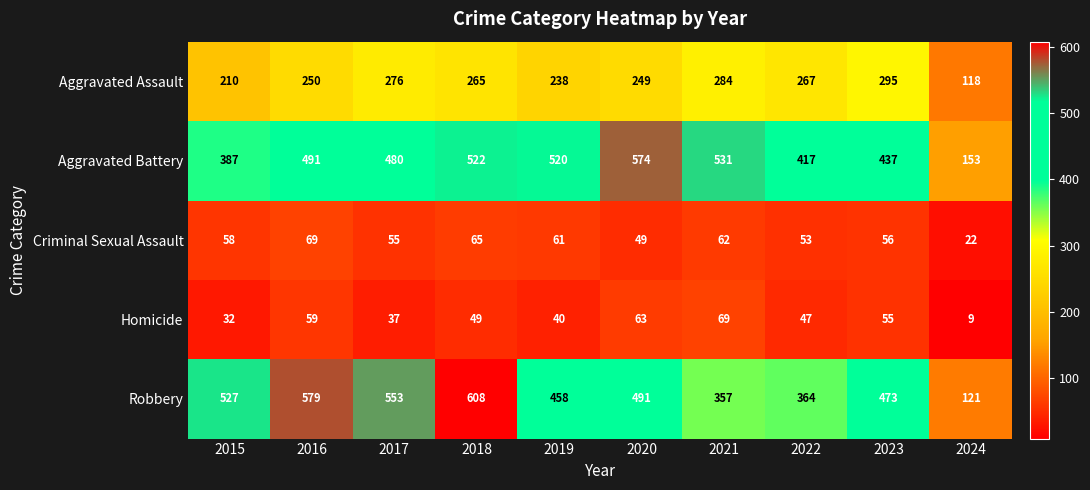

What is the maximum value shown in the chart?

608